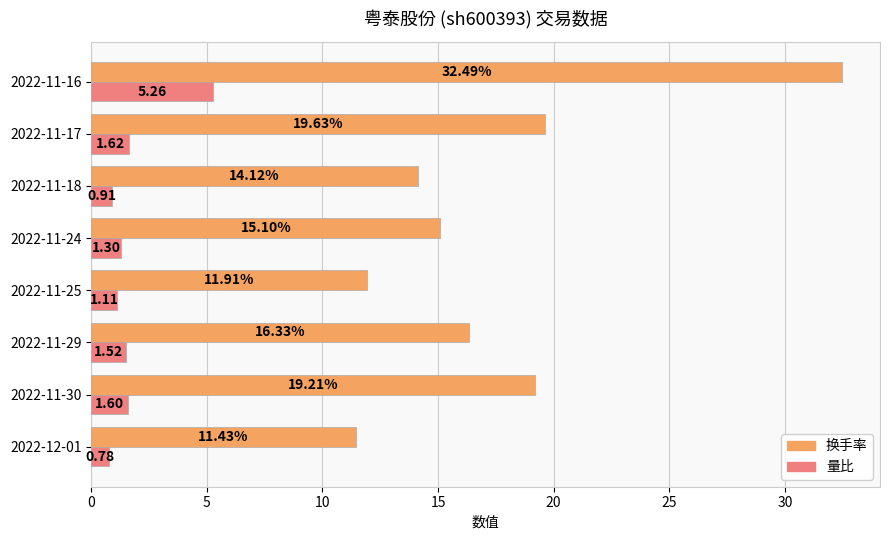

What is the spread (max minus min) of values at 2022-11-25?

10.8